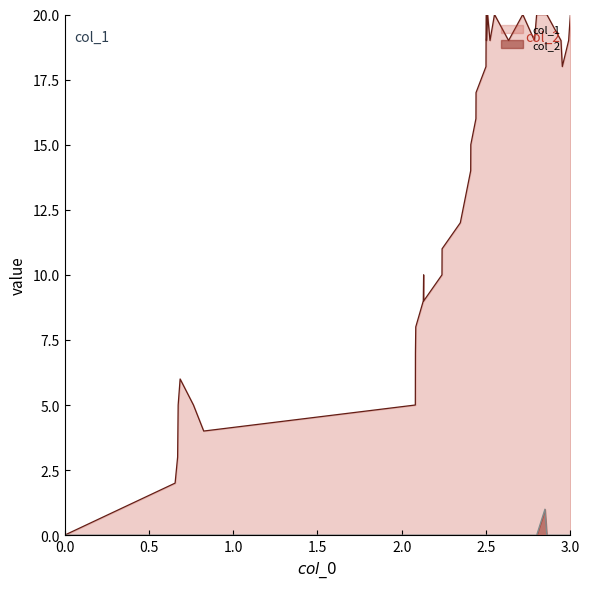

True or false: col_1 and col_2 intersect in this chart.

False